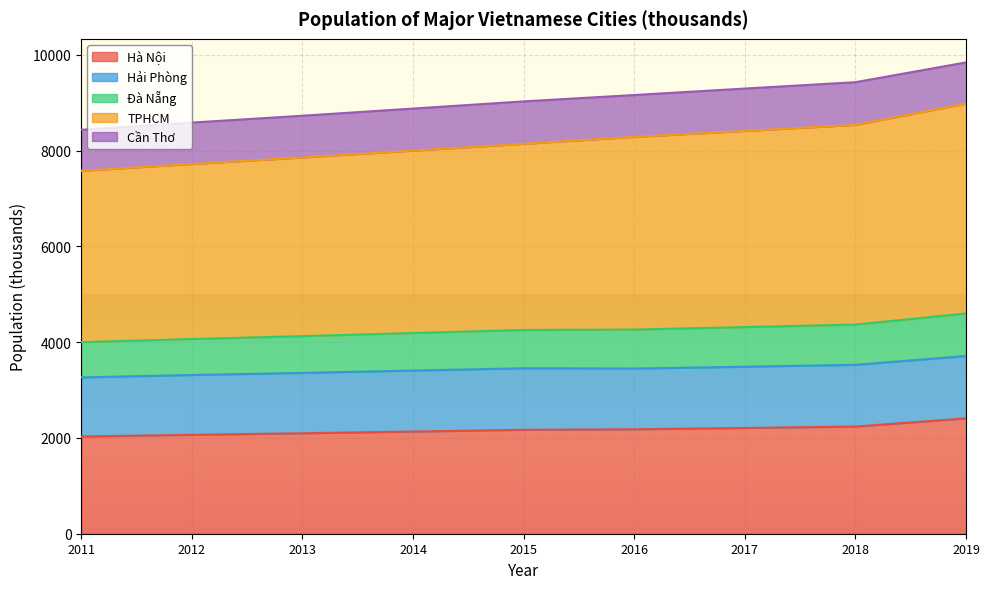

What is the total value across all series at 2011?

8436.6